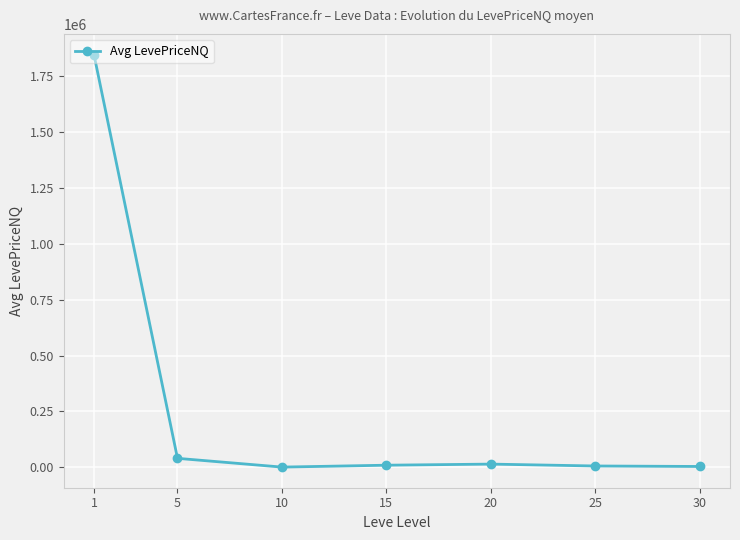

What is the sum of all values?

1919601.2